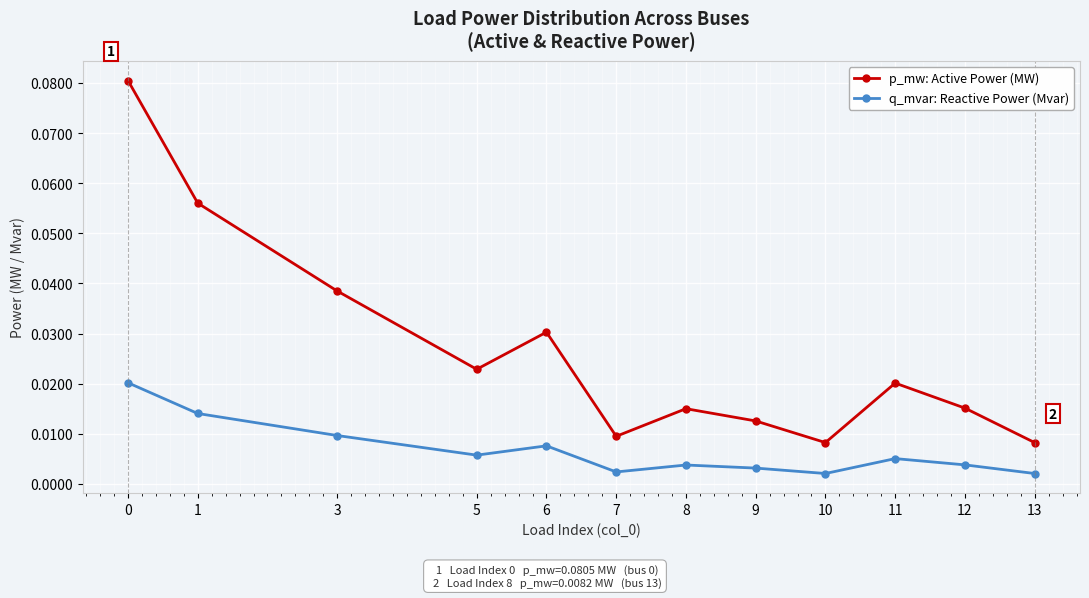

At which category does q_mvar: Reactive Power (Mvar) reach its first local peak?

6